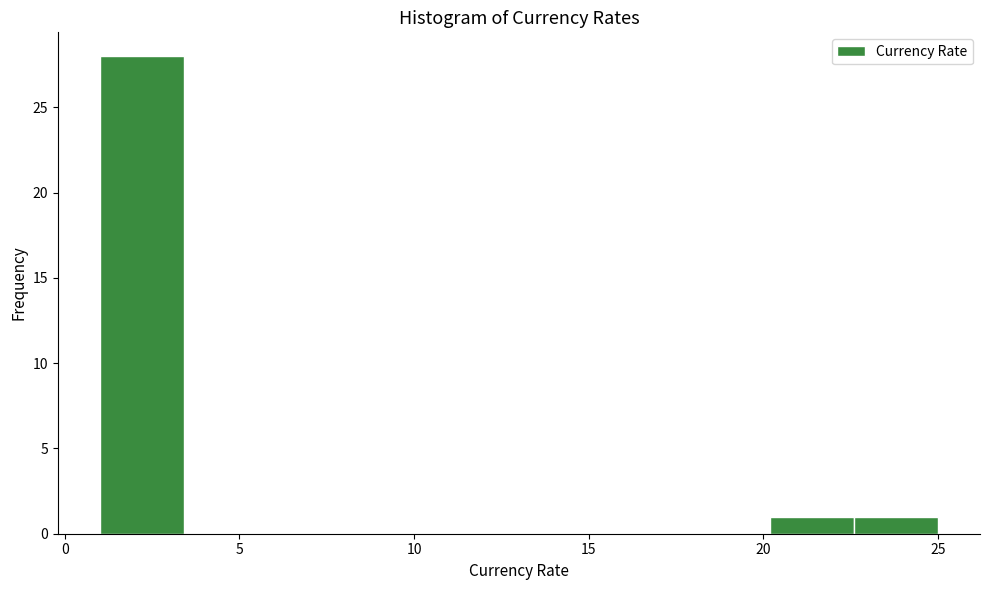

Reading left to right, transcribe this chart: for each bar, give the range it covers on the x-axis and its height. Neither the bar edges nor the heights are printed on the chart, so give them approximately, as read against the axes.

1.0 to 3.4: 28
3.4 to 5.8: 0
5.8 to 8.2: 0
8.2 to 10.6: 0
10.6 to 13.0: 0
13.0 to 15.4: 0
15.4 to 17.8: 0
17.8 to 20.2: 0
20.2 to 22.6: 1
22.6 to 25.0: 1